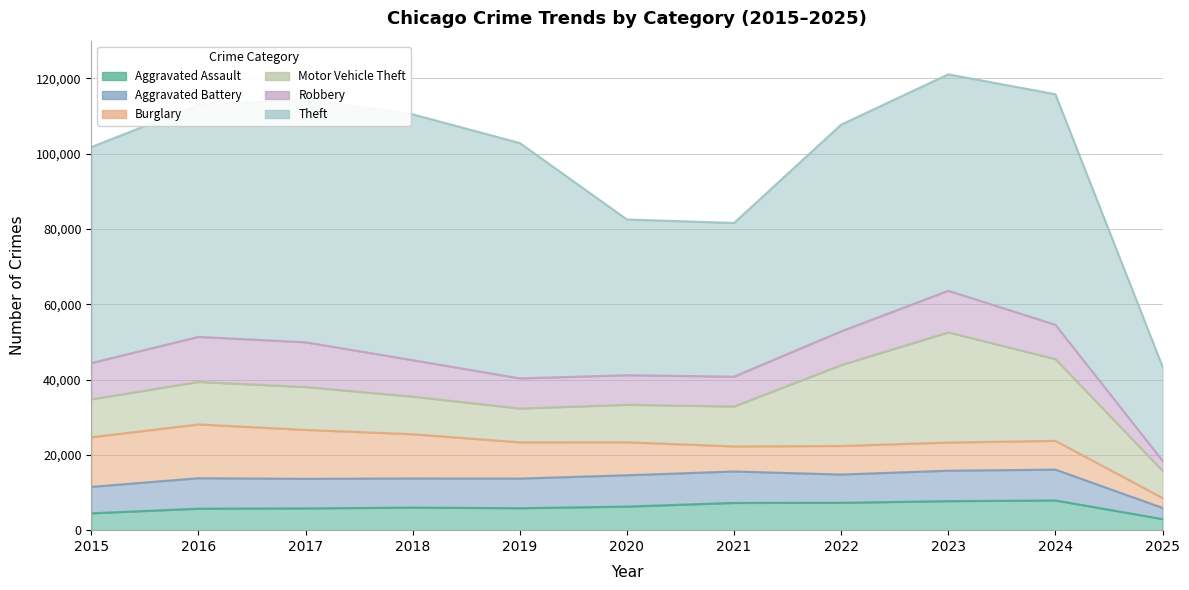

What is the difference between the maximum and second lowest values in the Aggravated Assault series?

3420